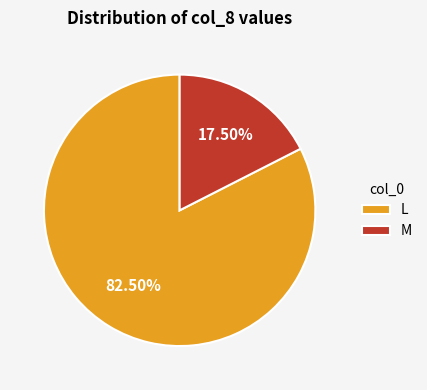

Rank the categories by value from lowest to highest.

M, L